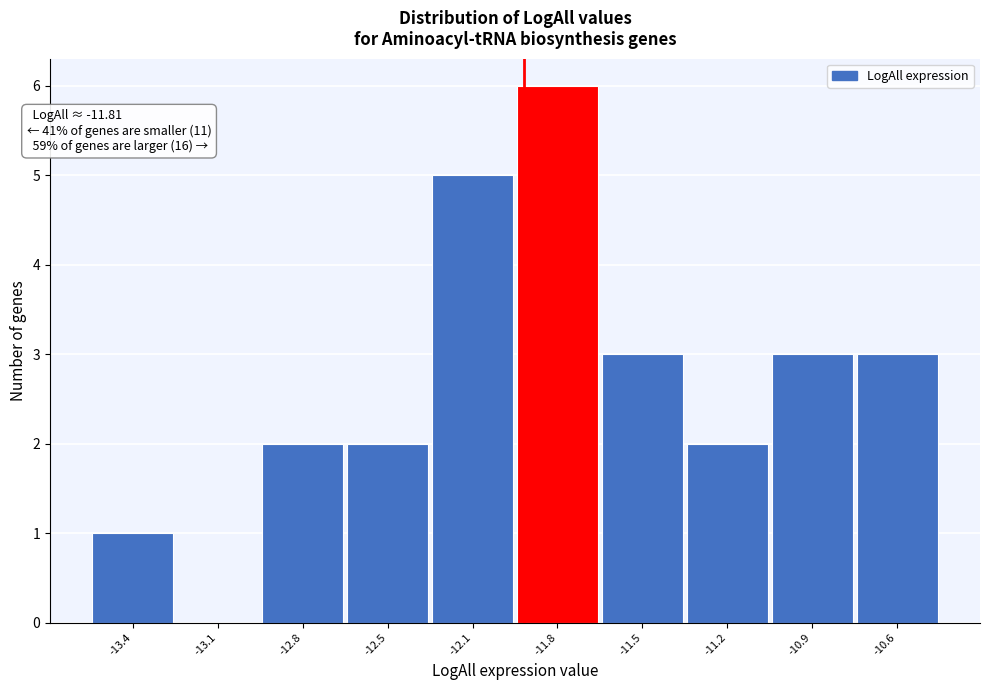

Reading left to right, what are all the values shown in this chart?

-13.4=1	-13.1=0	-12.8=2	-12.5=2	-12.1=5	-11.8=6	-11.5=3	-11.2=2	-10.9=3	-10.6=3